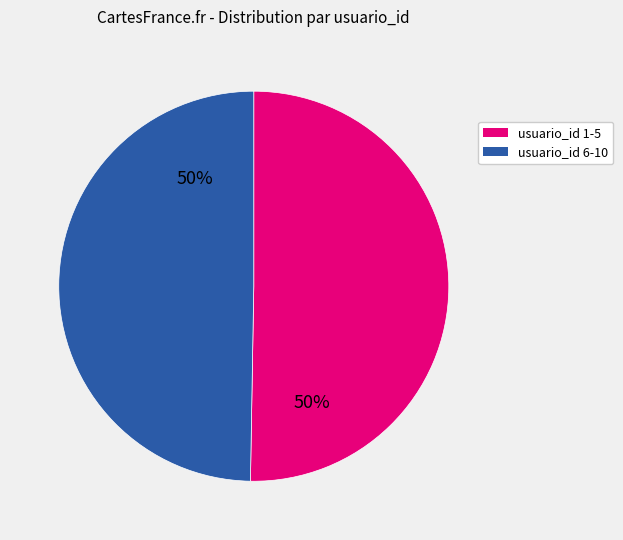

To the nearest percent, what is the average slice percentage?

50%